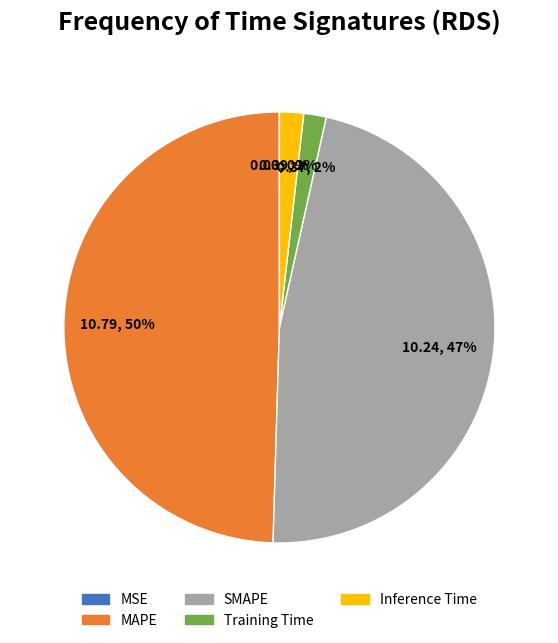

What percentage is the SMAPE slice, to the nearest percent?

47%